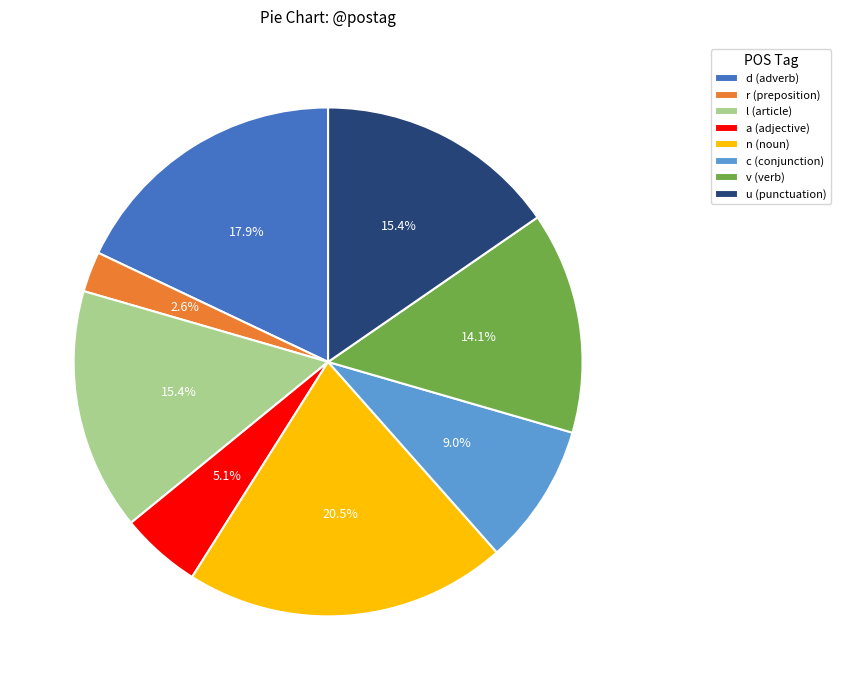

Is there a majority slice in this chart?

No